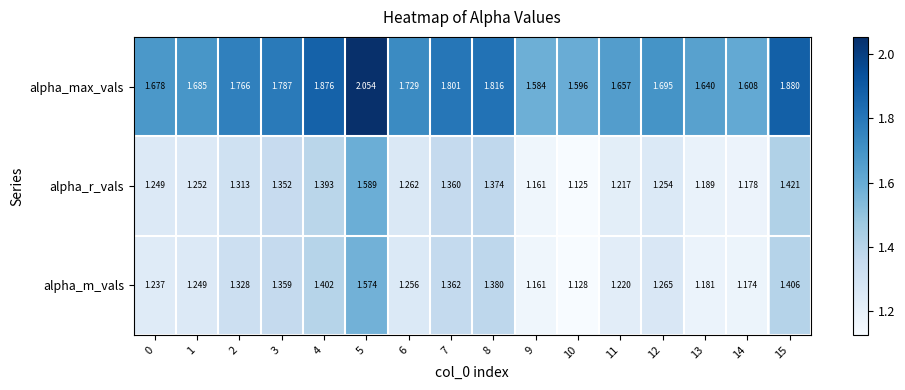

Which series has the largest total across all categories?

alpha_max_vals